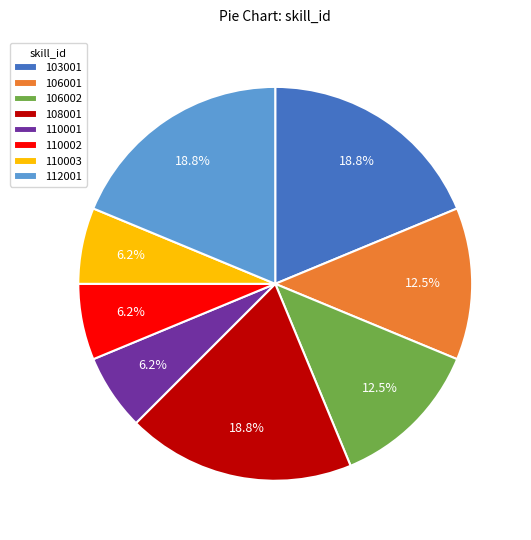

The 110002 slice represents 6% of the pie. True or false?

True